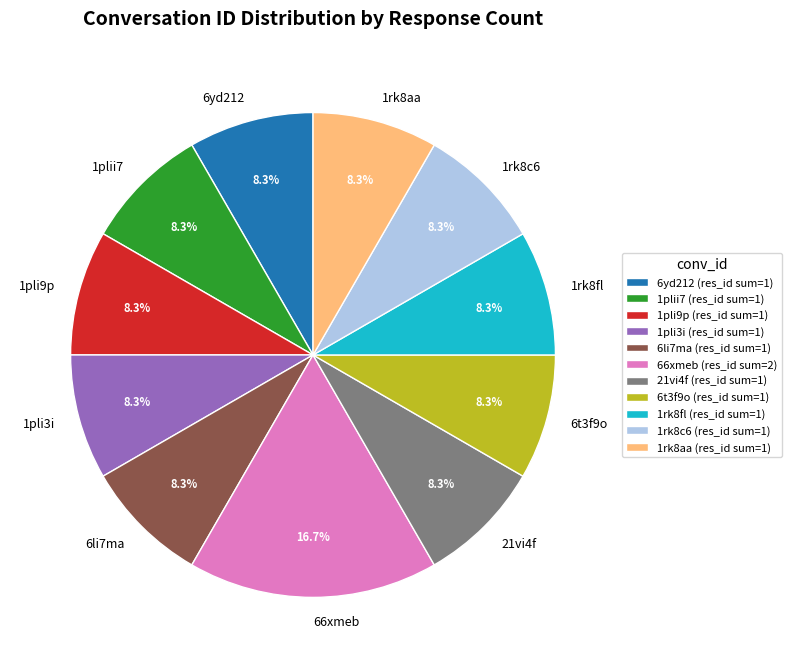

What percentage is the 21vi4f slice, to the nearest percent?

8%